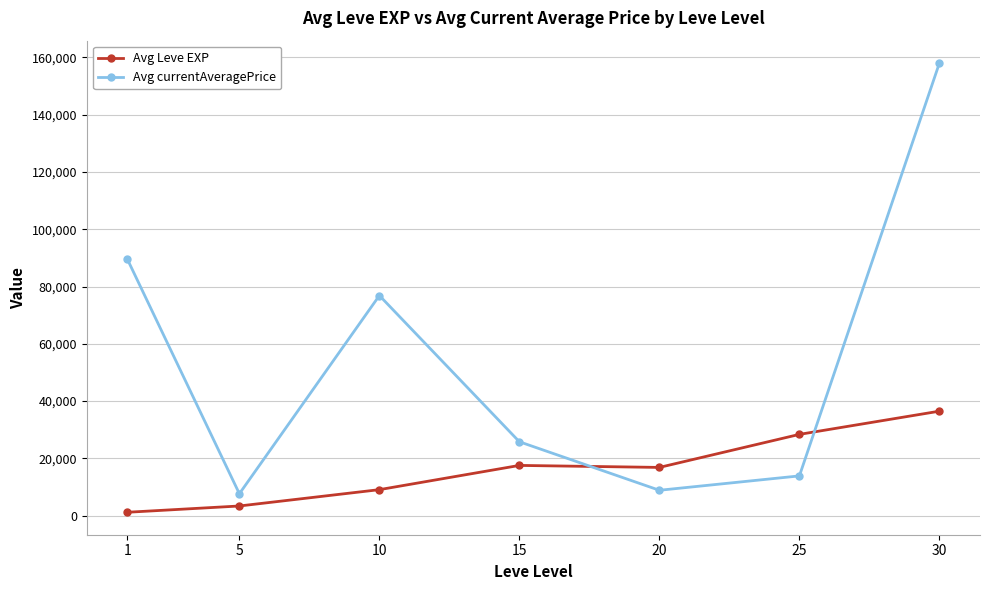

Which series has the widest spread of values?

Avg currentAveragePrice